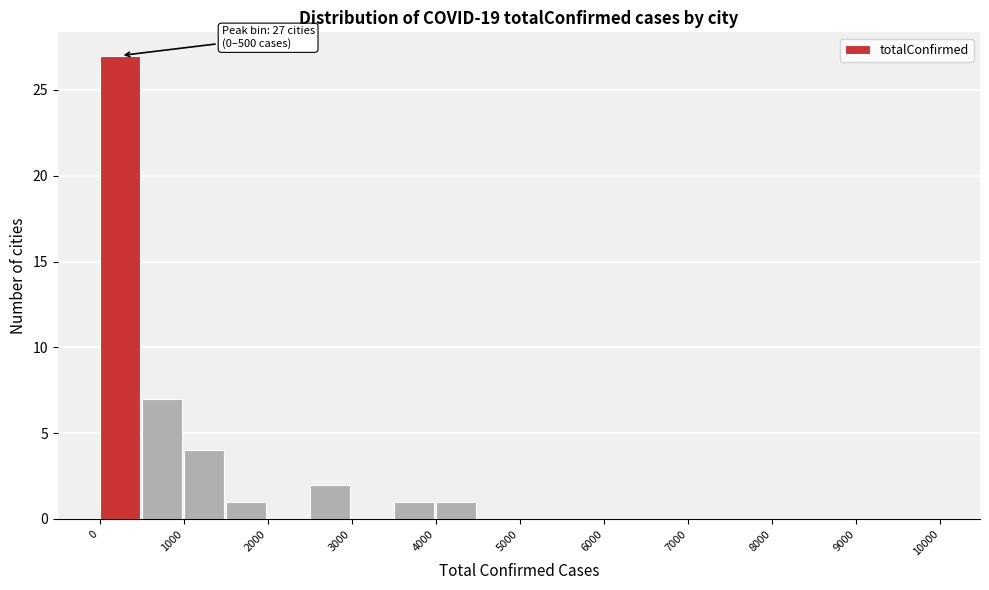

Which range on the x-axis has the tallest bar?

0 to 500